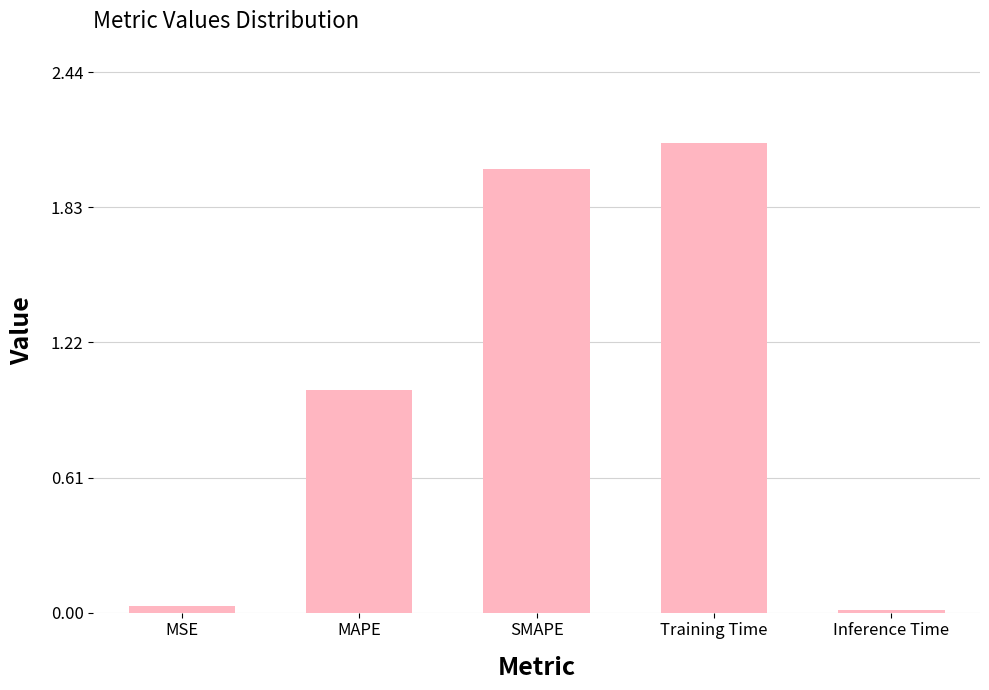

What position from the right is MSE?

5